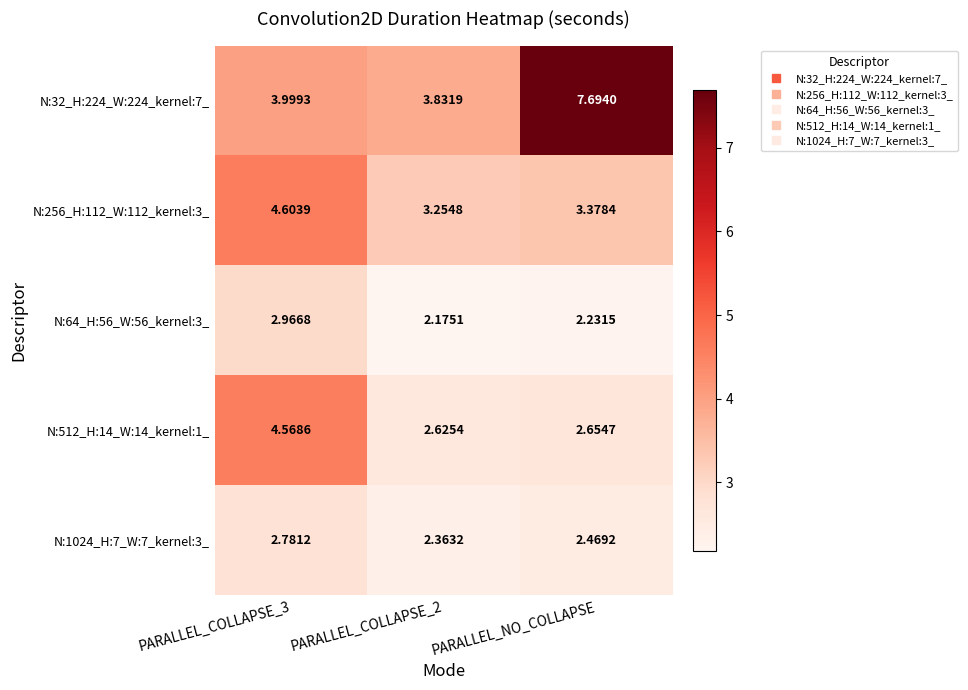

Is the value of N:32_H:224_W:224_kernel:7_ at PARALLEL_COLLAPSE_2 greater than the value of N:64_H:56_W:56_kernel:3_ at PARALLEL_COLLAPSE_2?

Yes